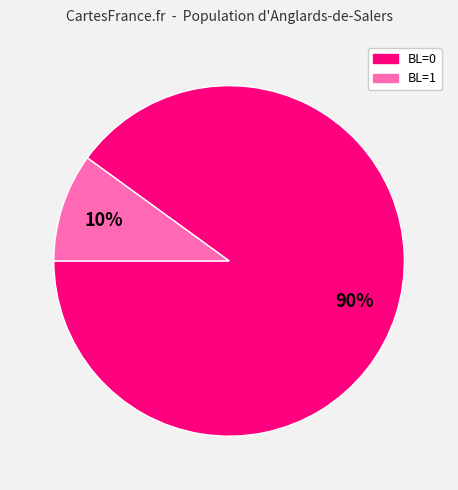

Do BL=1 and BL=0 together represent more than half of the pie?

Yes